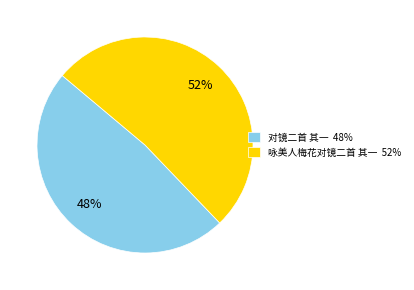

True or false: 咏美人梅花对镜二首 其一 accounts for 46% of the total.

False